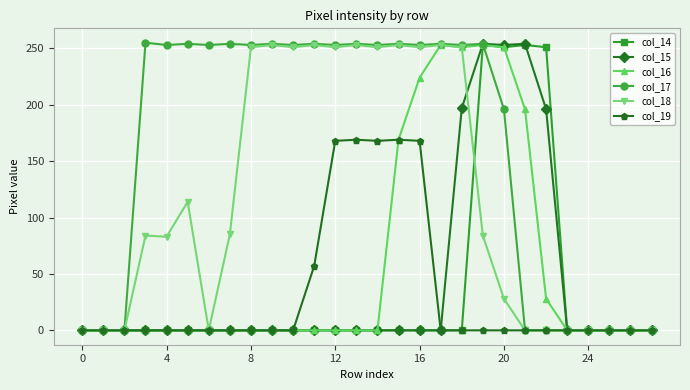

Which series has the largest total across all categories?

col_17